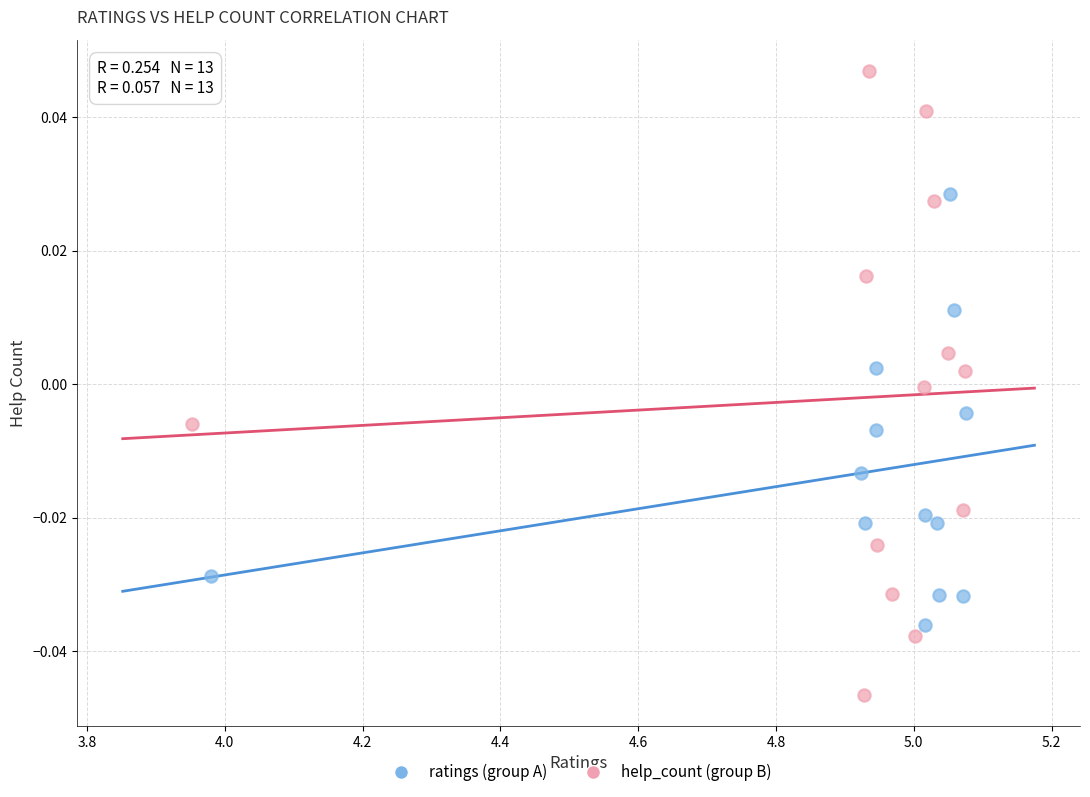

Which series has the widest spread of Y values?

help_count (group B)